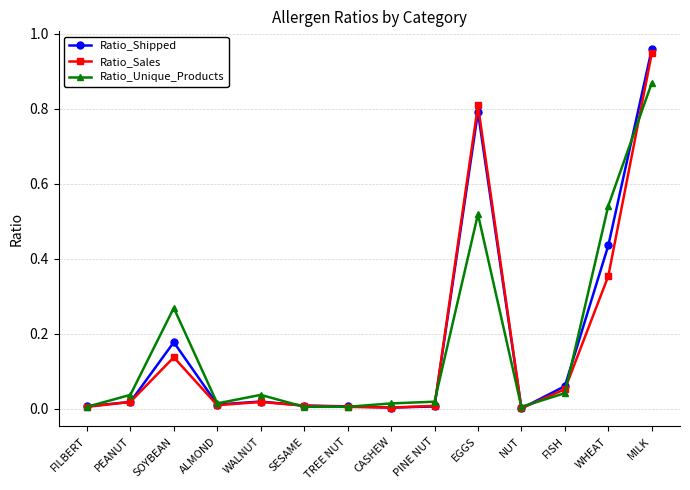

What is the label of the 11th point from the right?

ALMOND